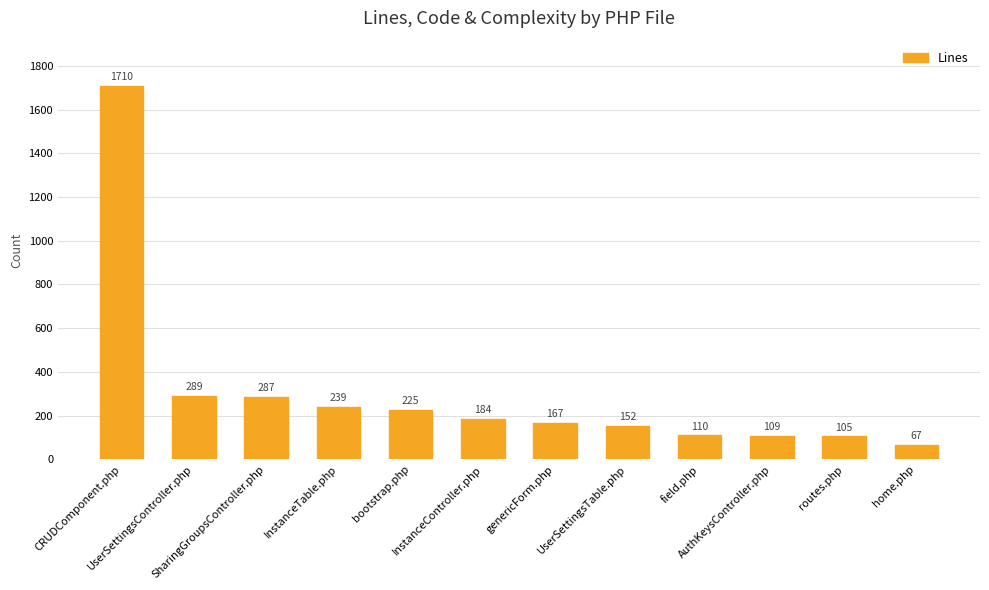

Are the bars horizontal?

No